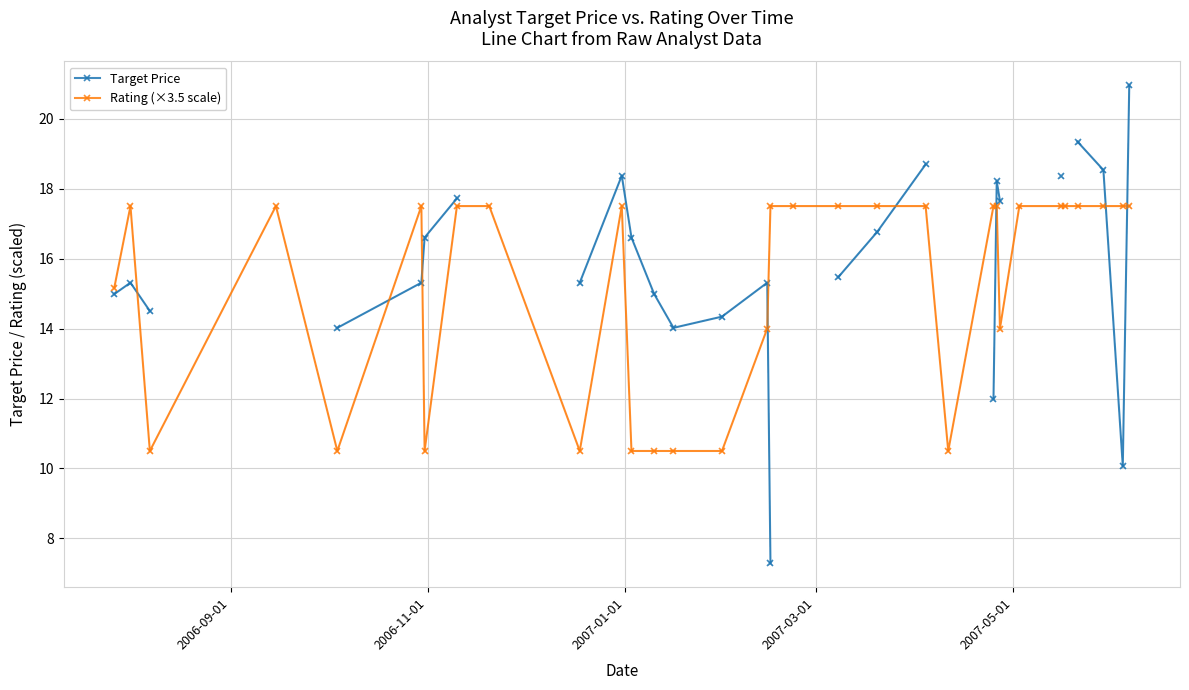

What is the maximum value for Rating (×3.5 scale)?

17.5